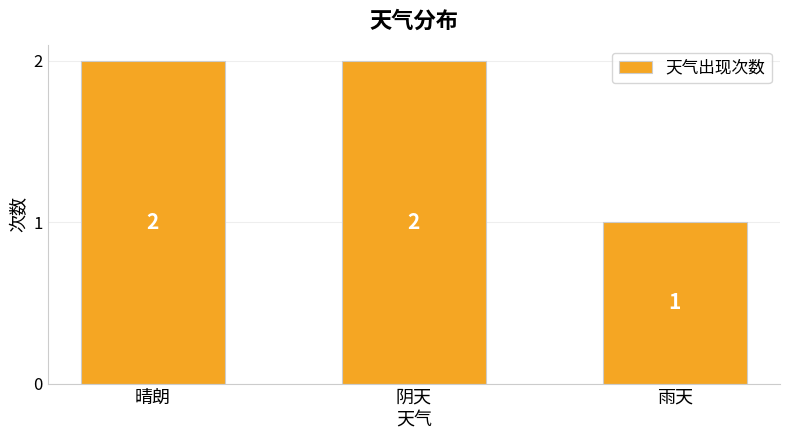

What is the minimum value shown in the chart?

1